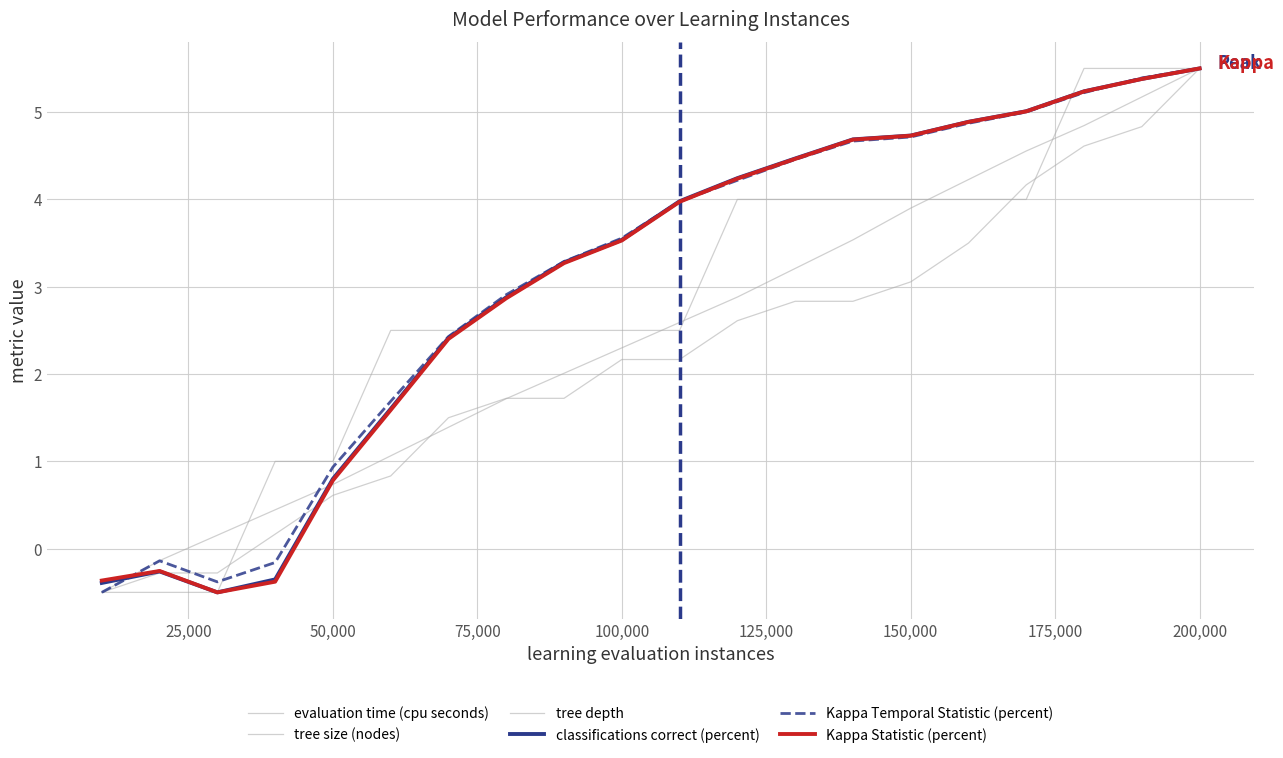

At which label does Kappa Temporal Statistic (percent) reach its peak?

200,000